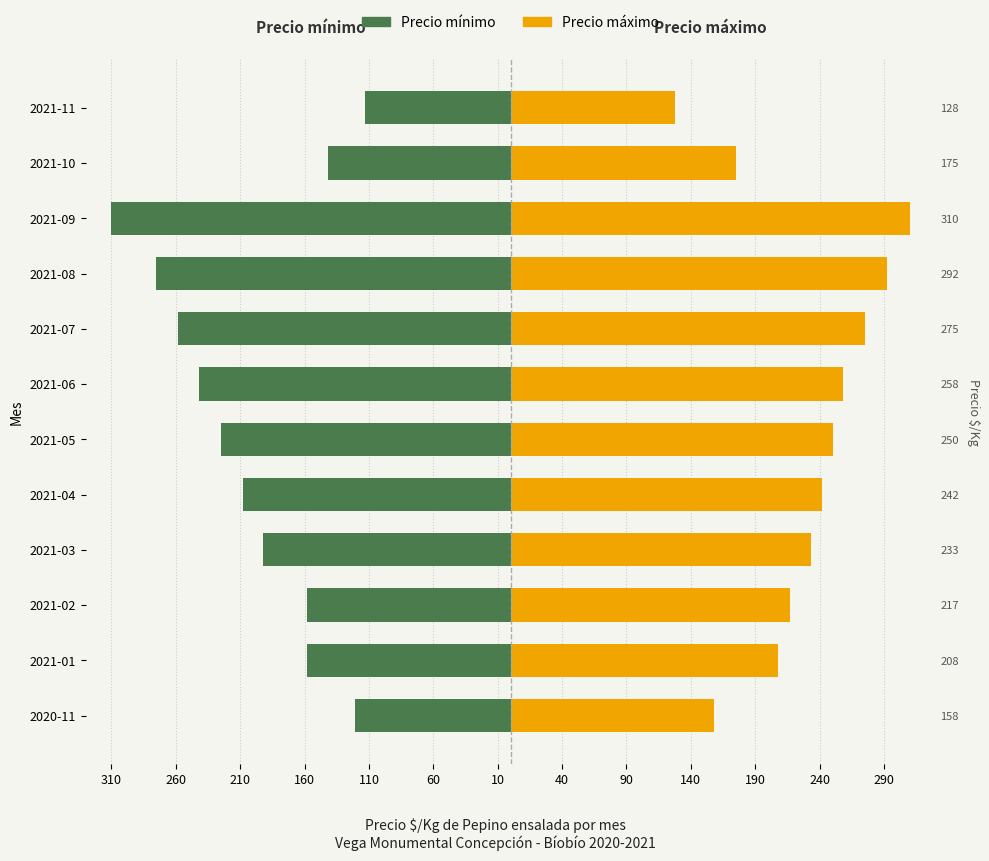

Between 2021-01 and 2021-02, which is larger?

2021-01